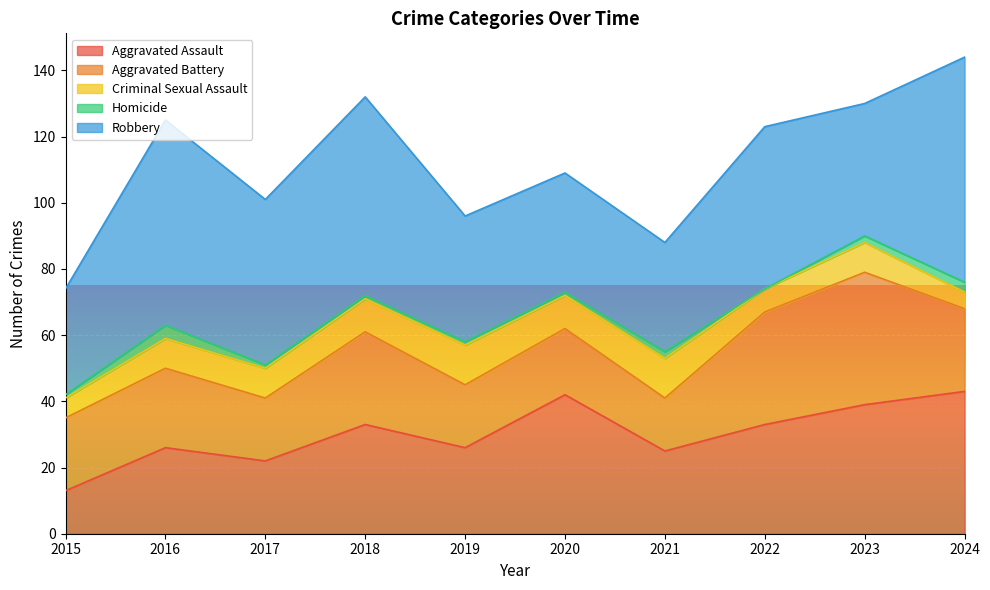

Between 2017 and 2023, which is larger?

2023